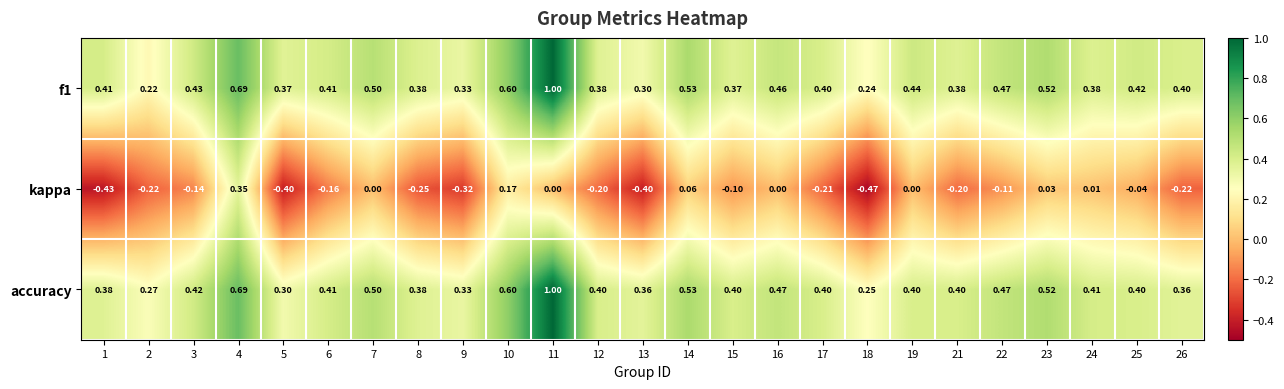

Which series changed the most between 5 and 26?

kappa